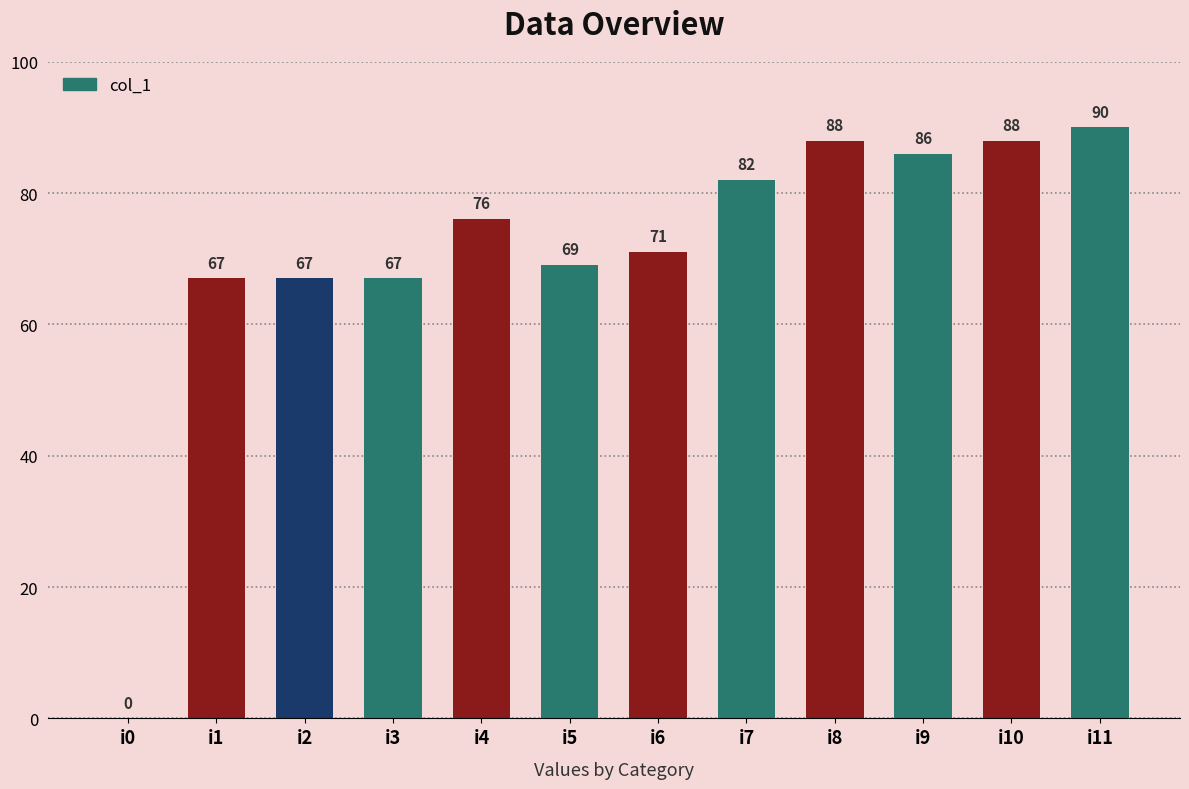

Approximately how many times larger is the value at i5 compared to i9?

0.8